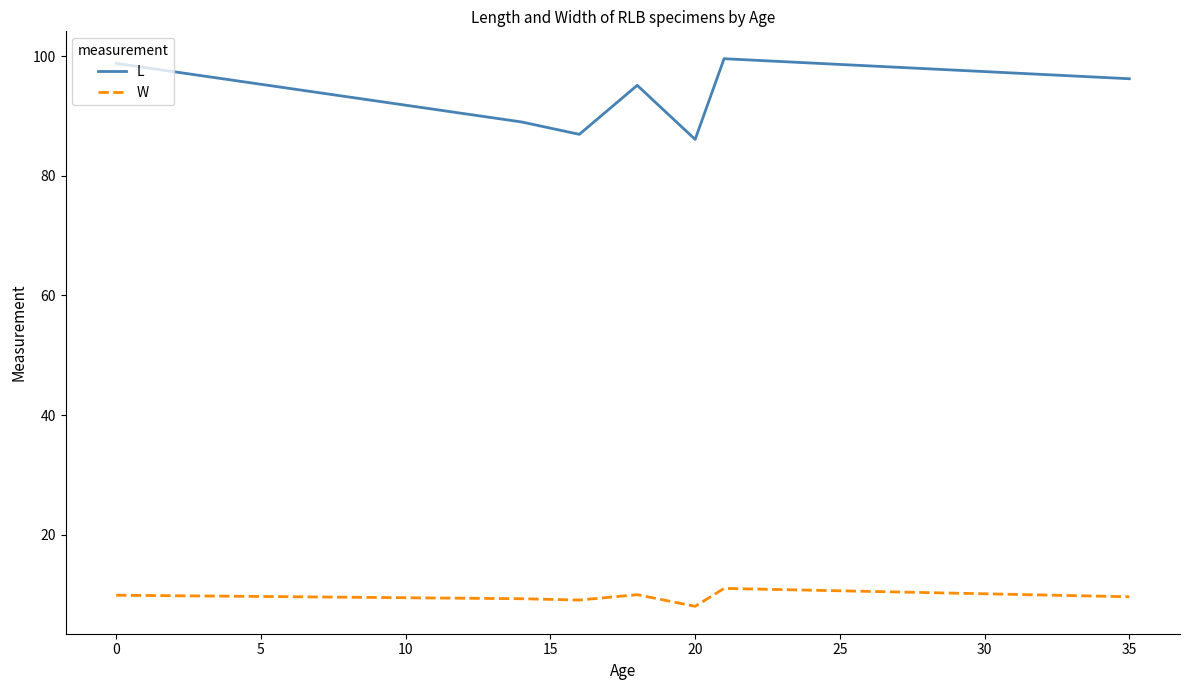

How many lines are shown in the chart?

2